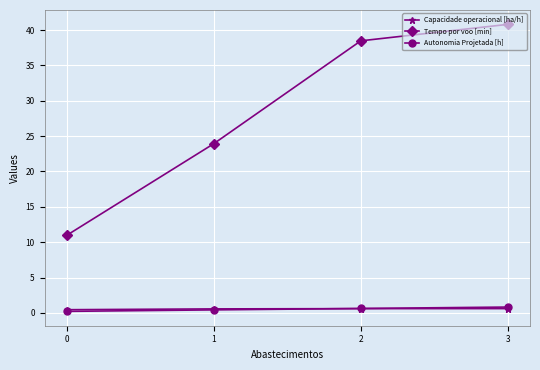

At which category does the chart reach its peak across all series?

3